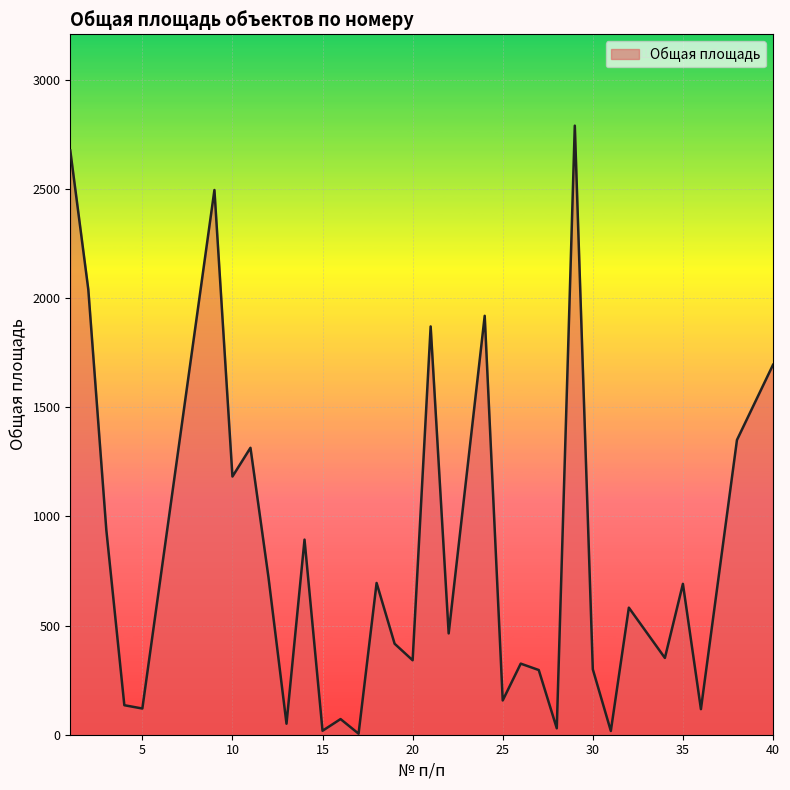

What is the difference between the maximum and minimum values?

2784.8